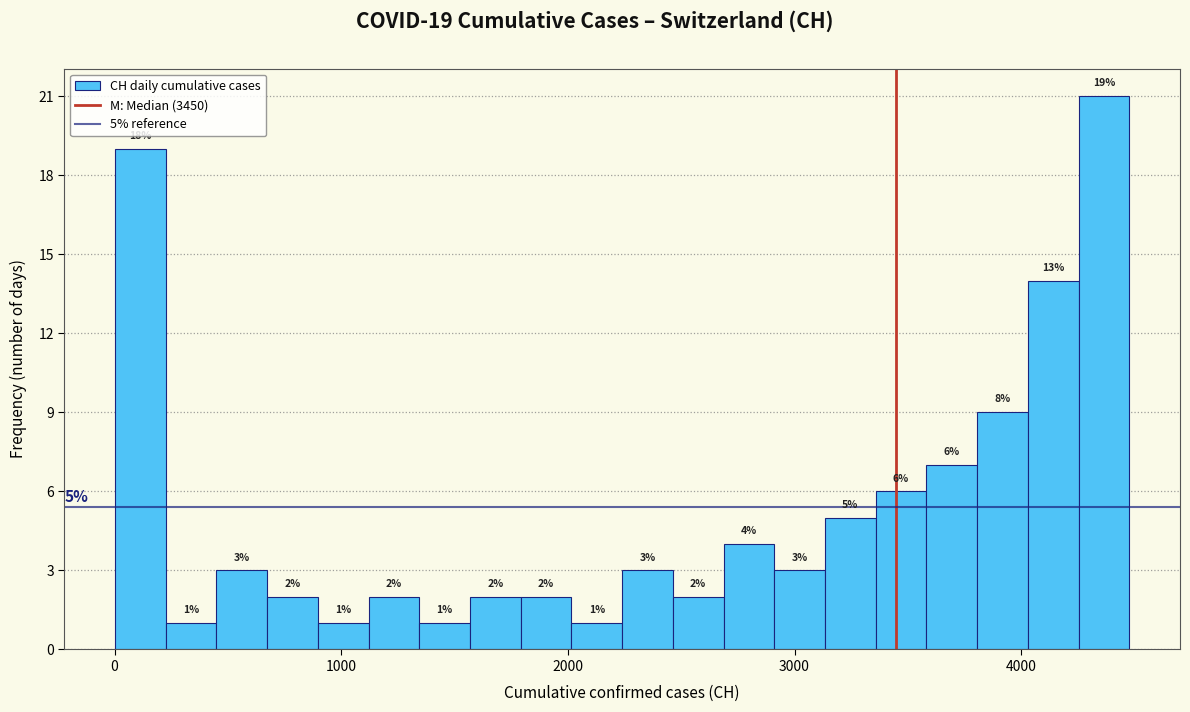

Around what value on the x-axis is the tallest bar? Give the approximate position of its centre, as read against the axis.

4400